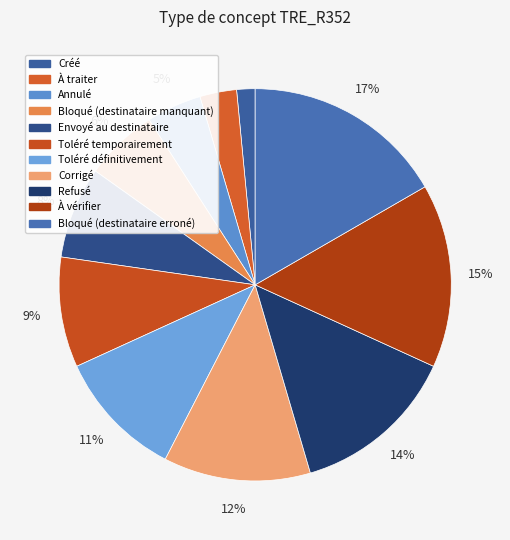

Which category has the smallest portion of the pie?

Créé